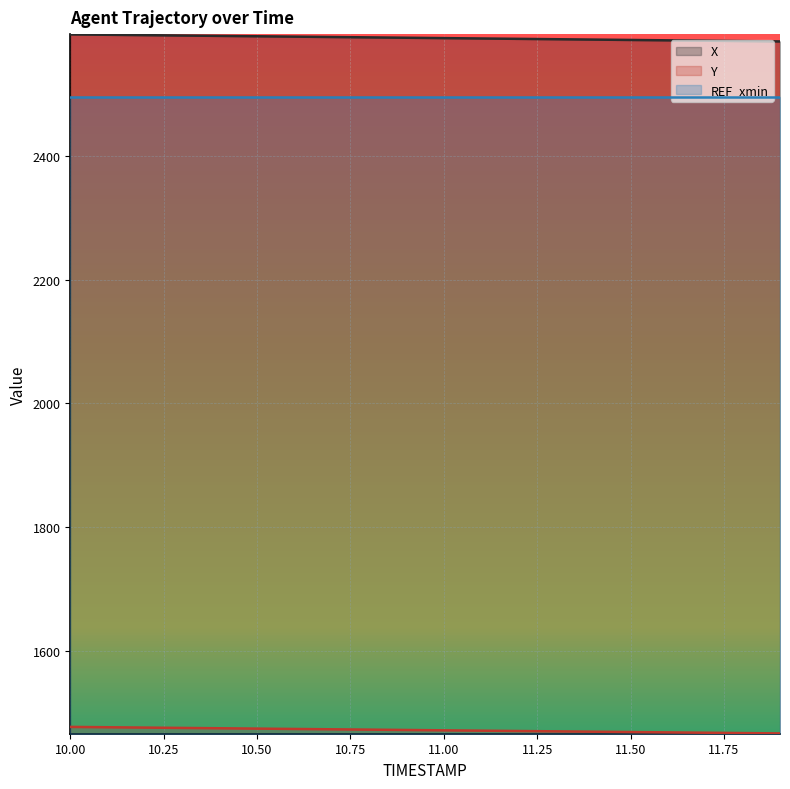

How many data points in X are less than 2591?

10